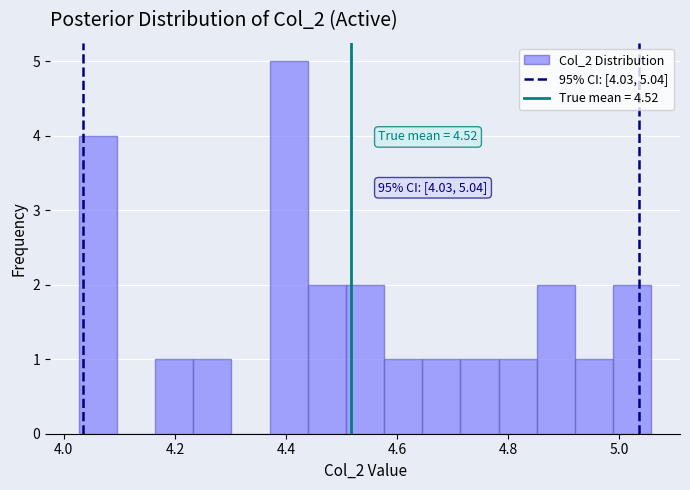

Read against the x-axis, roughly where is the centre of the tallest bar?

4.40